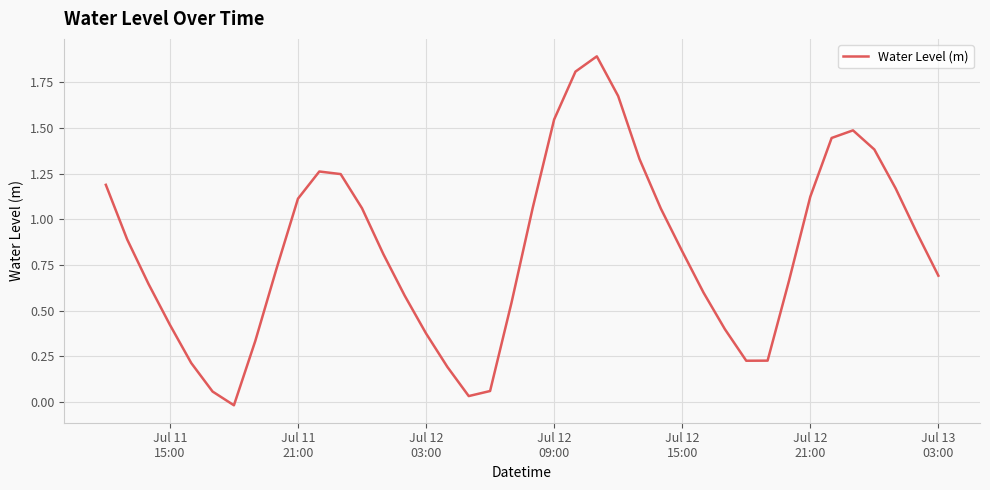

What is the greatest value displayed?

1.9